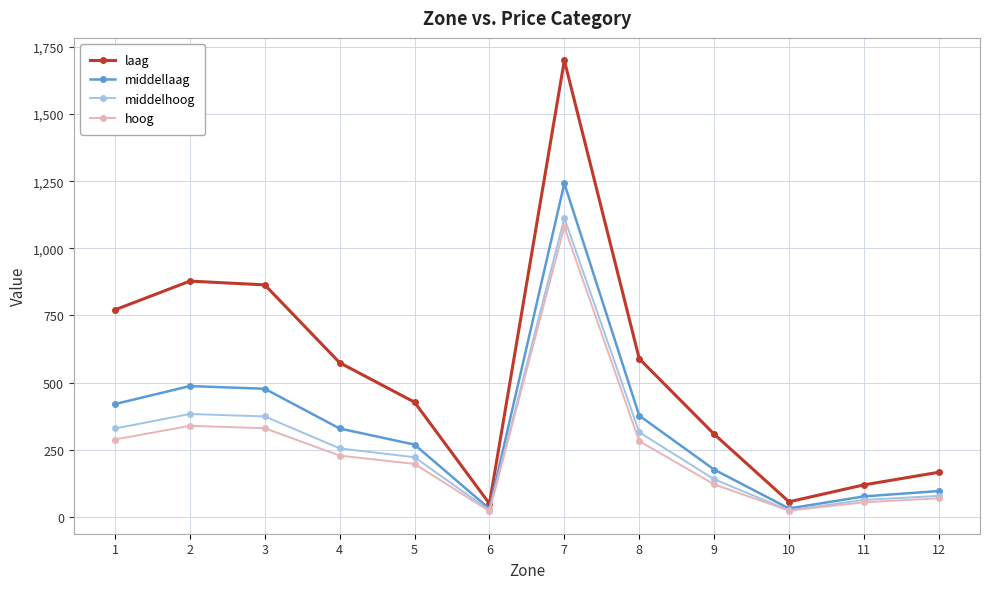

What is the difference between the highest and lowest values at 11?

65